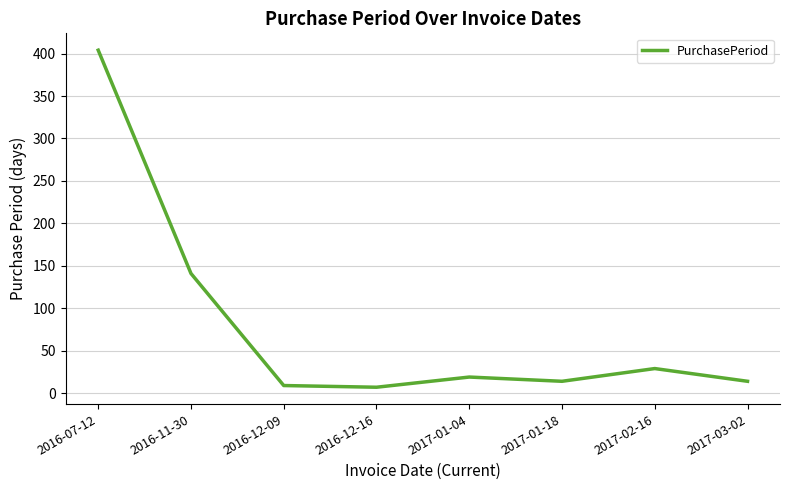

Reading left to right, what are all the values shown in this chart?

2016-07-12=404	2016-11-30=141	2016-12-09=9	2016-12-16=7	2017-01-04=19	2017-01-18=14	2017-02-16=29	2017-03-02=14